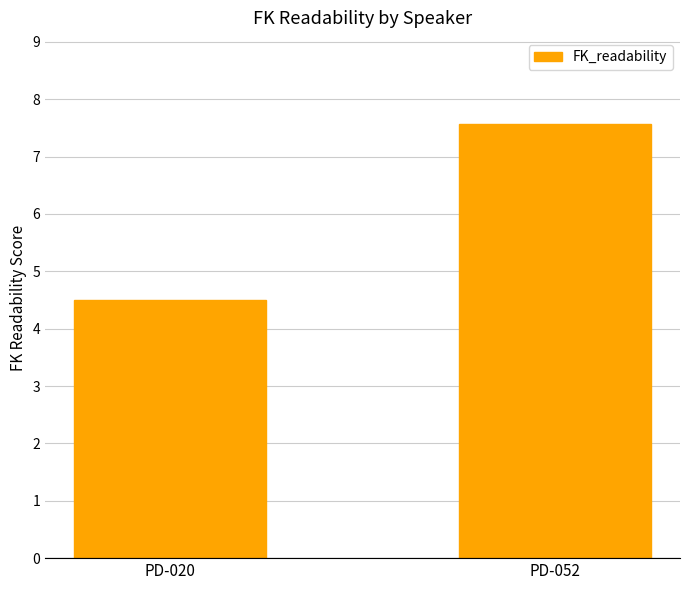

What is the value of the 1st bar from the left?

4.5